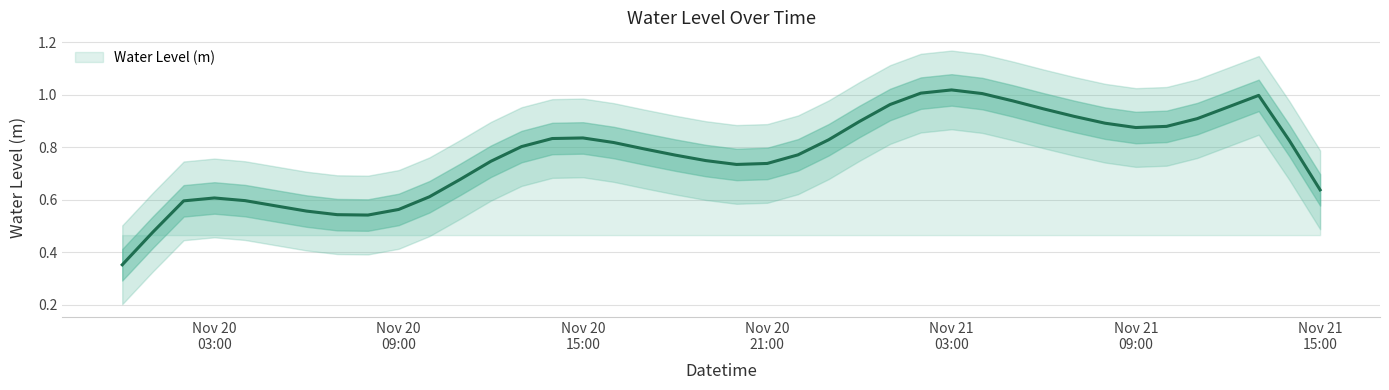

How many interior local valleys (lower than both neighbors) does the data have?

3